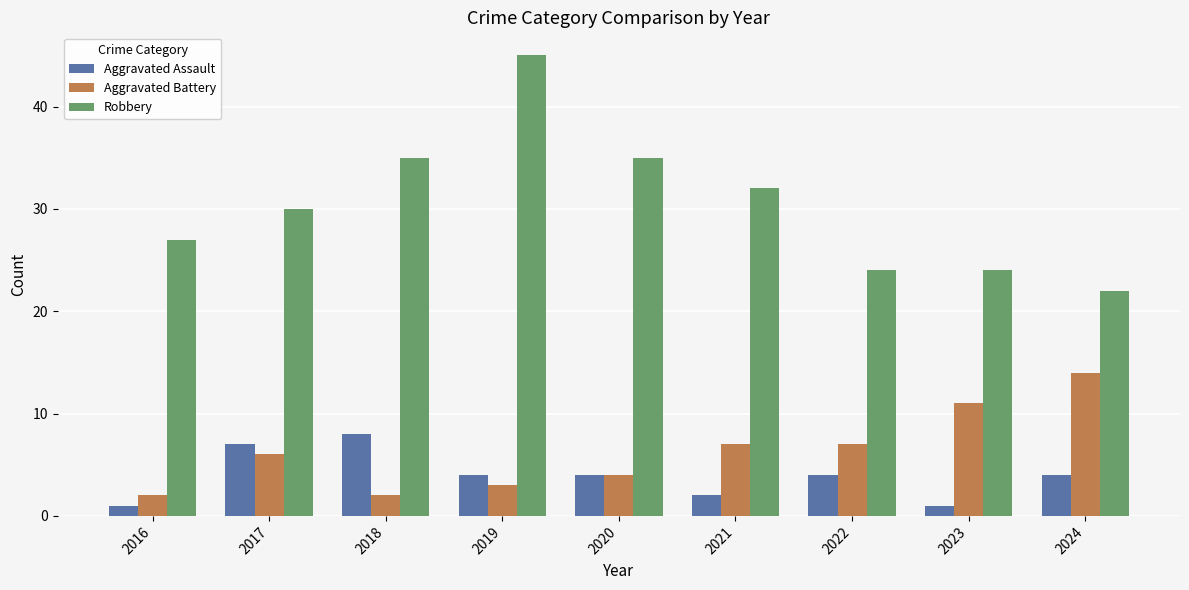

What is the greatest value displayed?

45